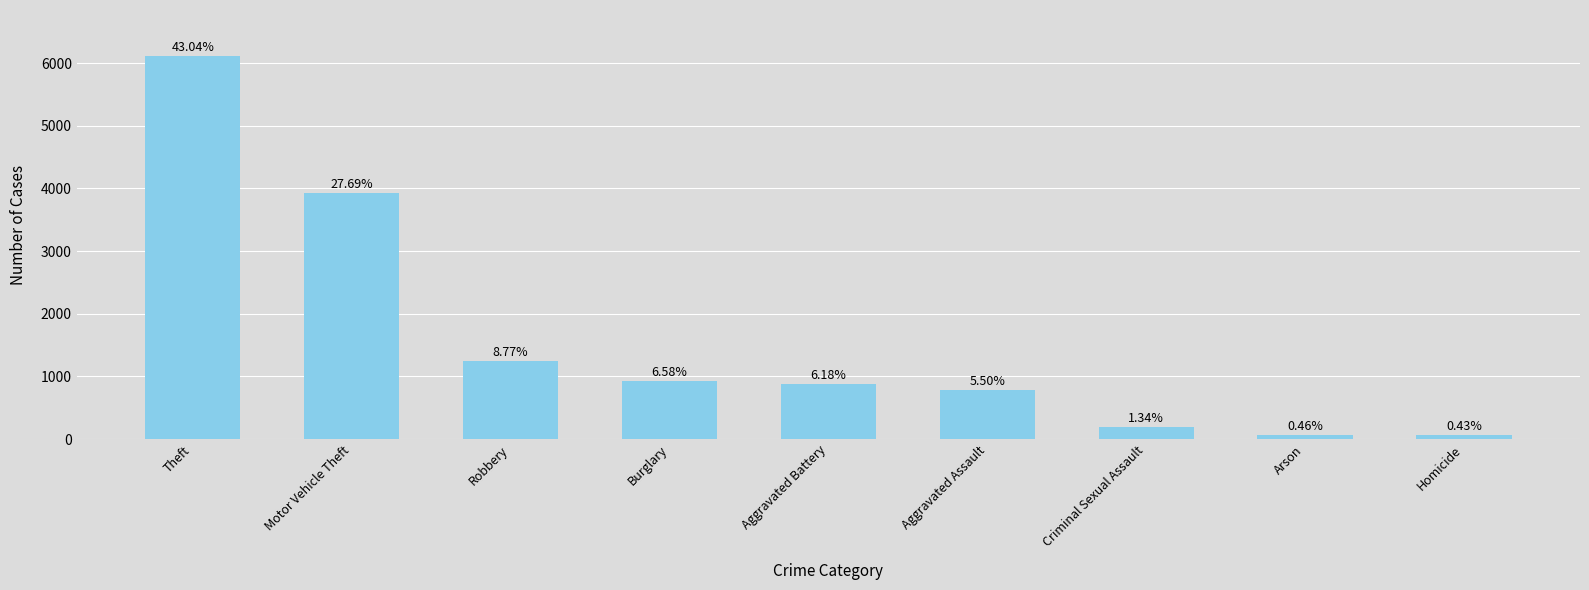

Does the chart contain any negative values?

No